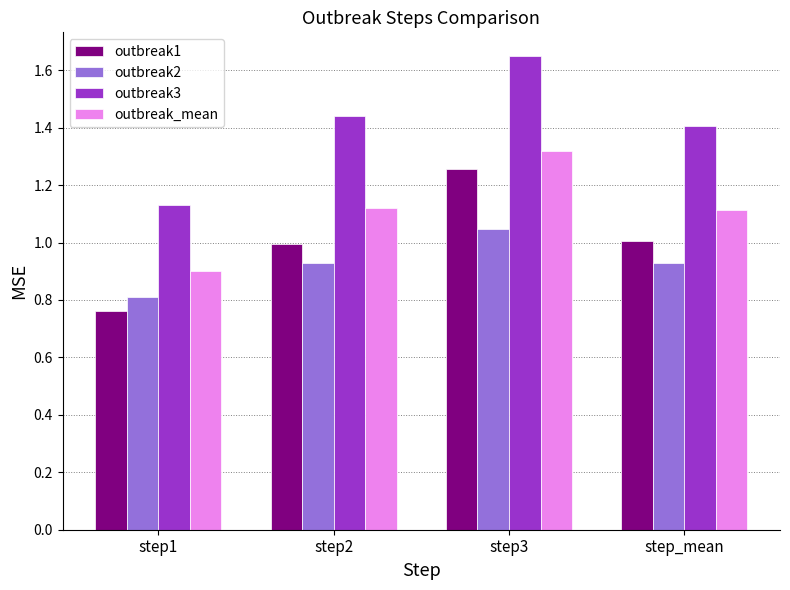

Count the number of data series in this chart.

4